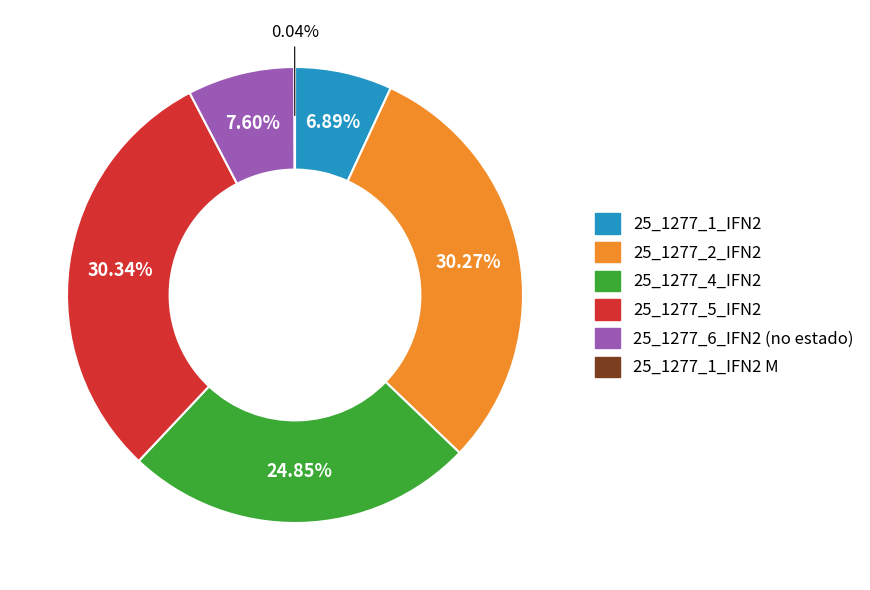

Which has a higher value, 25_1277_6_IFN2 (no estado) or 25_1277_4_IFN2?

25_1277_4_IFN2